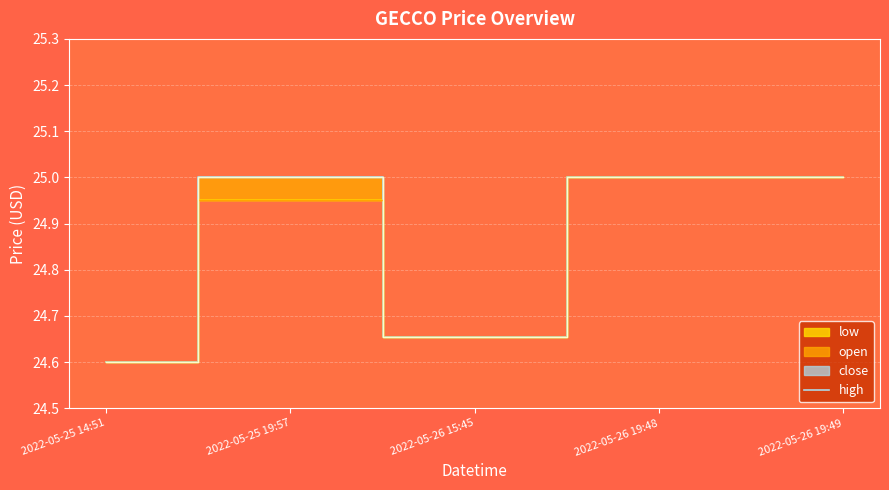

What is the maximum value shown in the chart?

25.0